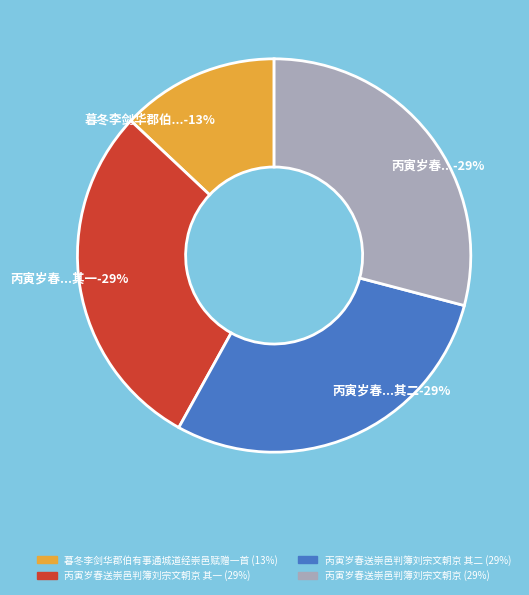

Rank the categories by value from lowest to highest.

暮冬李剑华郡伯有事通城道经崇邑赋赠一首, 丙寅岁春送崇邑判簿刘宗文朝京 其一, 丙寅岁春送崇邑判簿刘宗文朝京 其二, 丙寅岁春送崇邑判簿刘宗文朝京